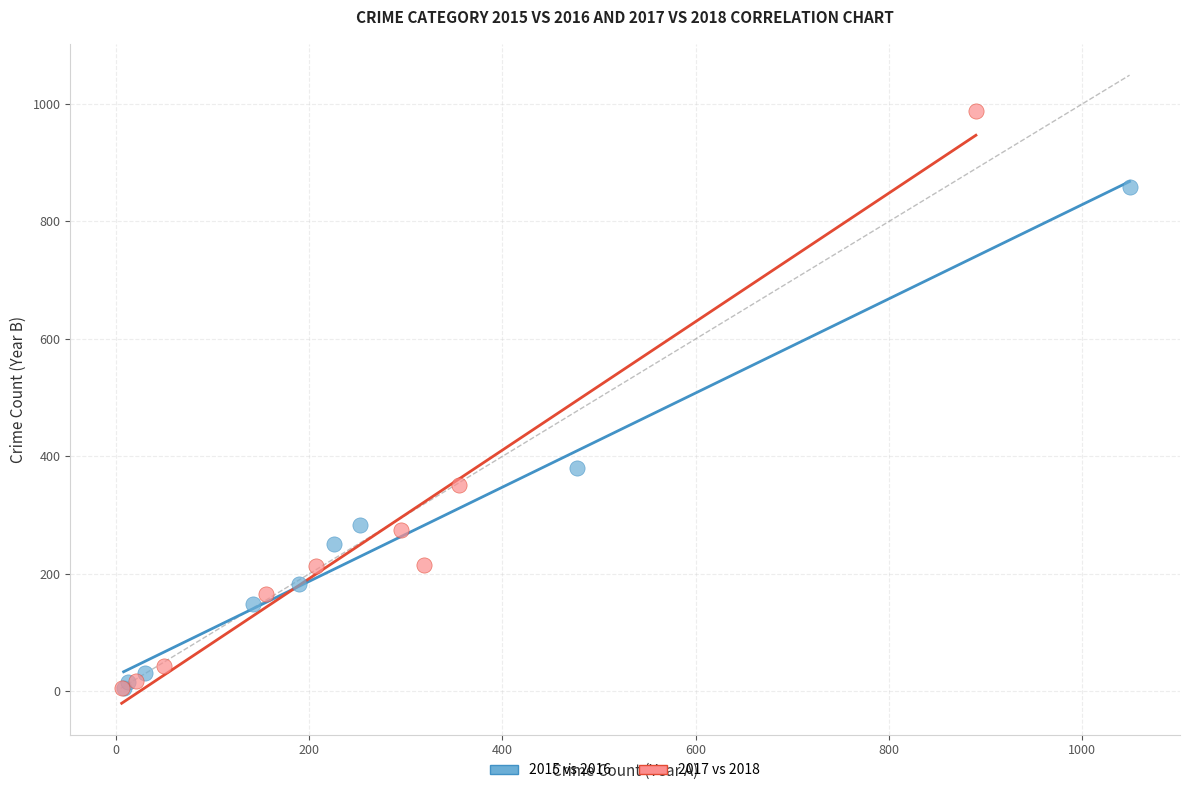

Which series contains the highest Y value?

2017 vs 2018